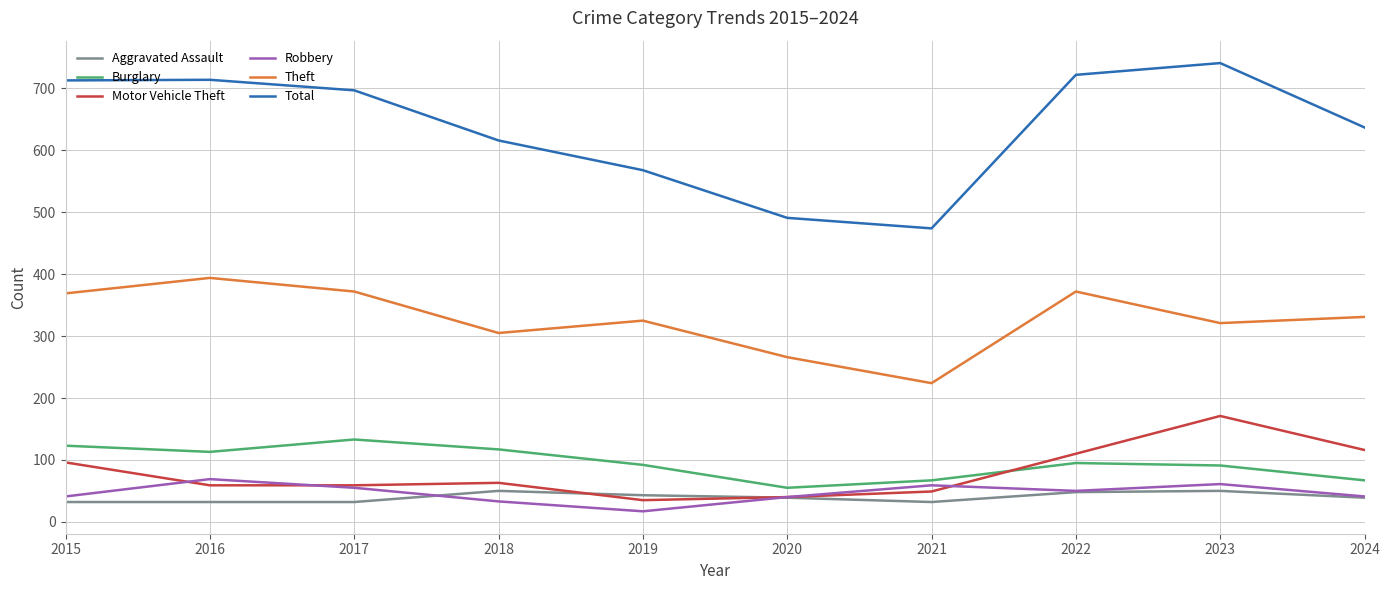

The value of Total at 2020 is 491. True or false?

True